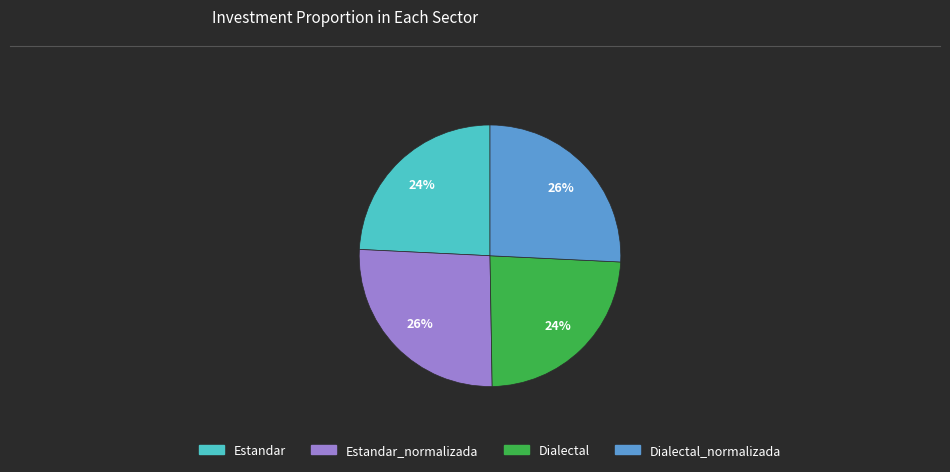

Is there any slice that represents more than half of the pie?

No